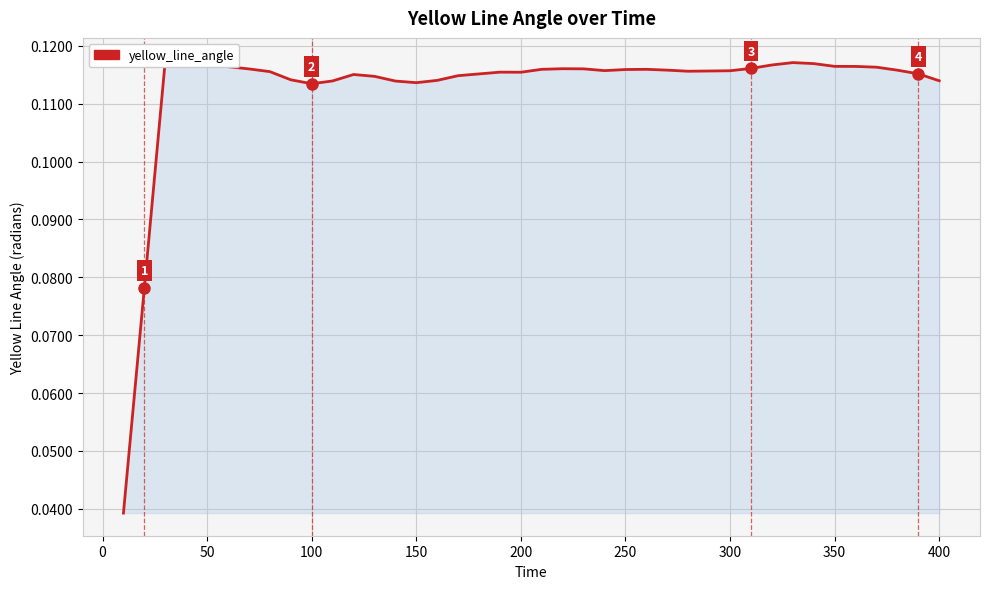

Read the value at 100.

0.1